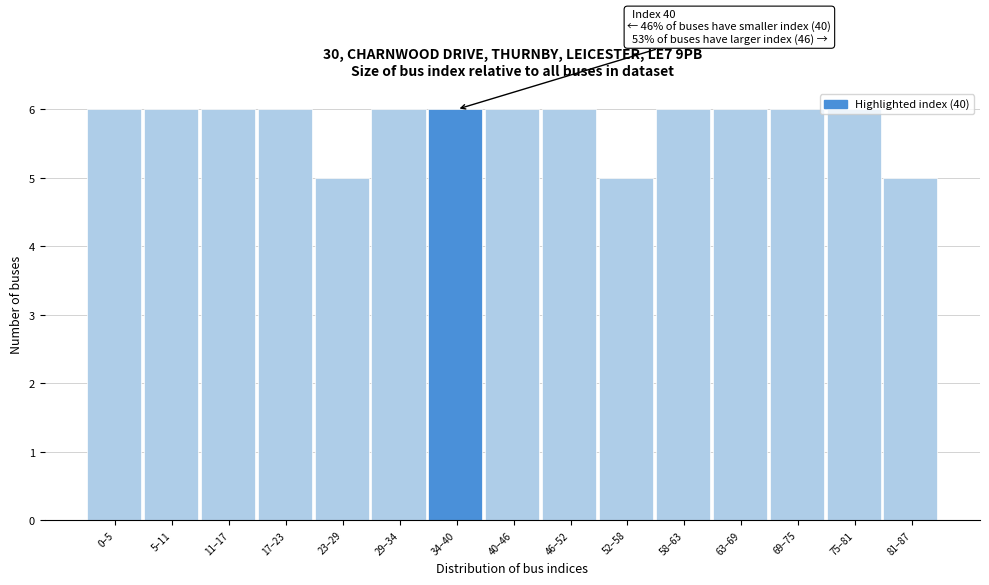

Is it true that the value at 11–17 is 6?

True